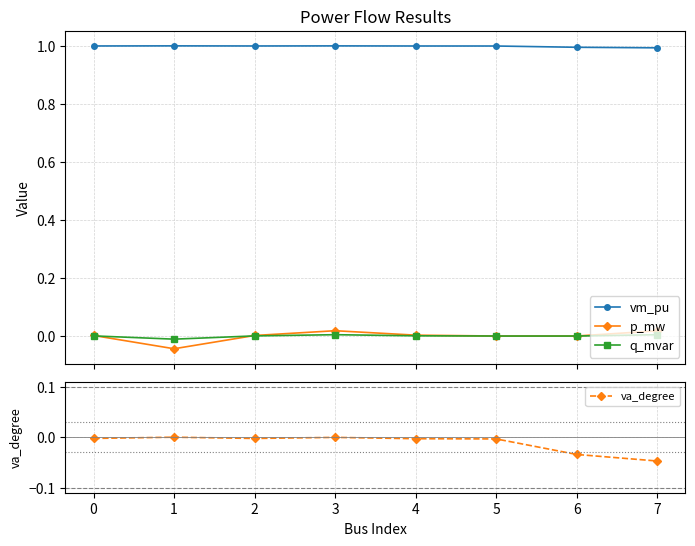

List the series in order of their peak value, lowest first.

va_degree, q_mvar, p_mw, vm_pu